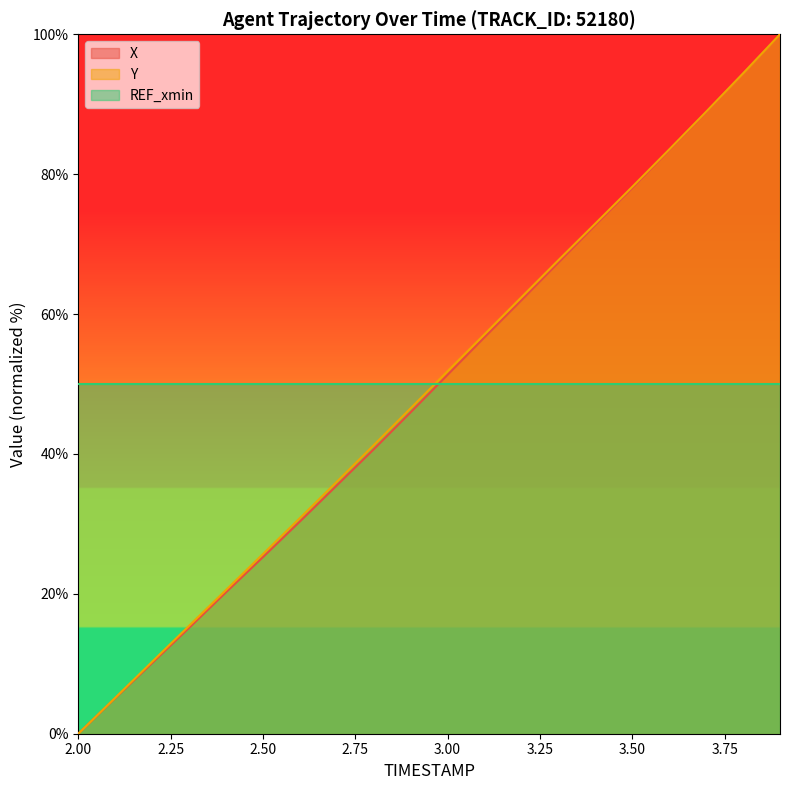

True or false: X and Y intersect in this chart.

True